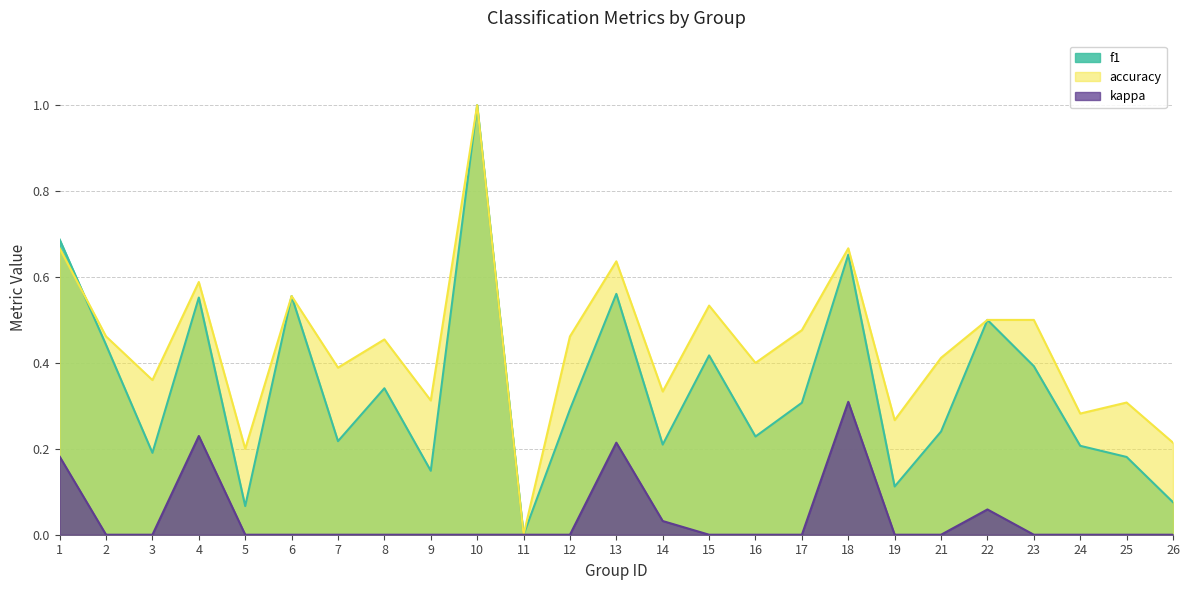

Which series has the widest spread of values?

f1